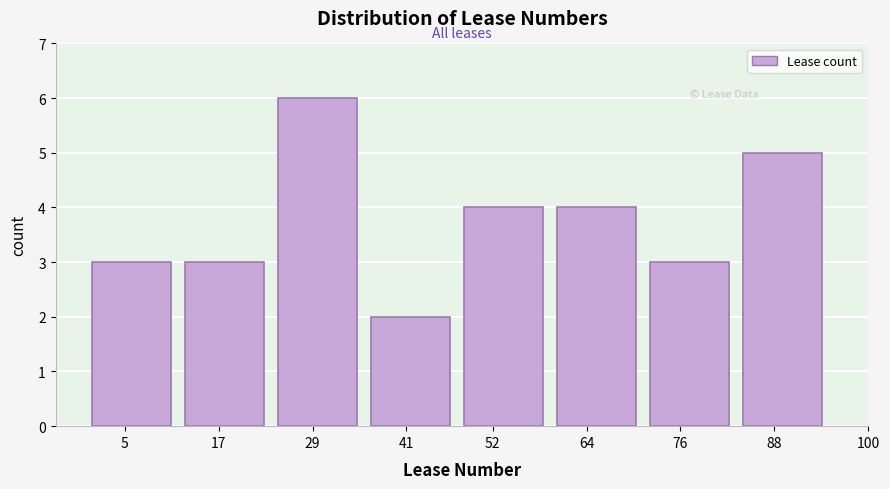

Reading left to right, transcribe all the data shown in this chart.

3	3	6	2	4	4	3	5